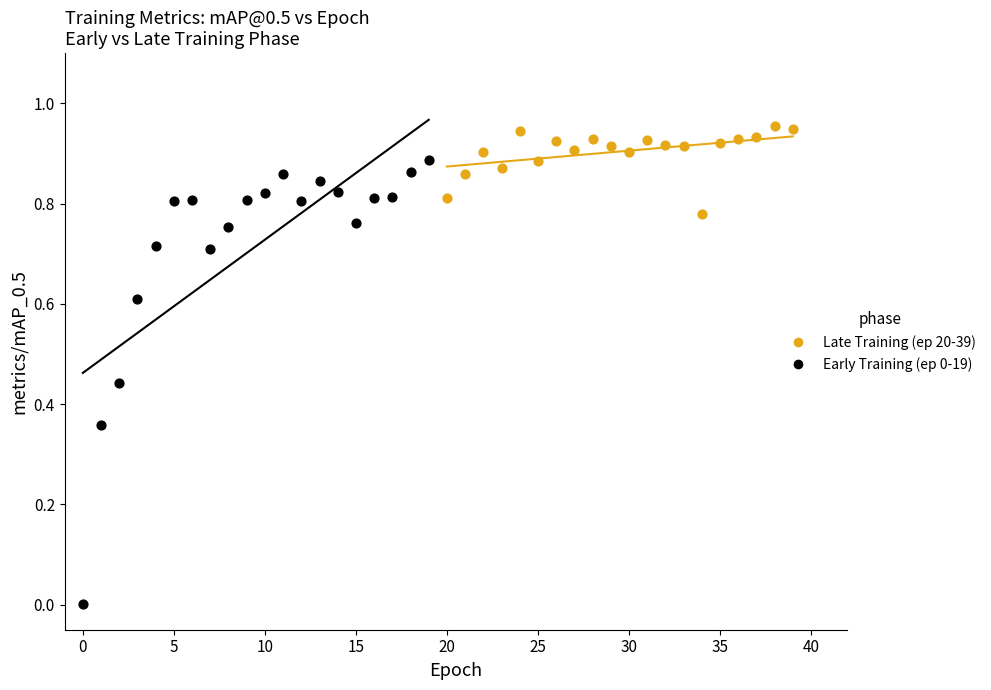

Which series reaches the maximum Y coordinate?

Late Training (ep 20-39)